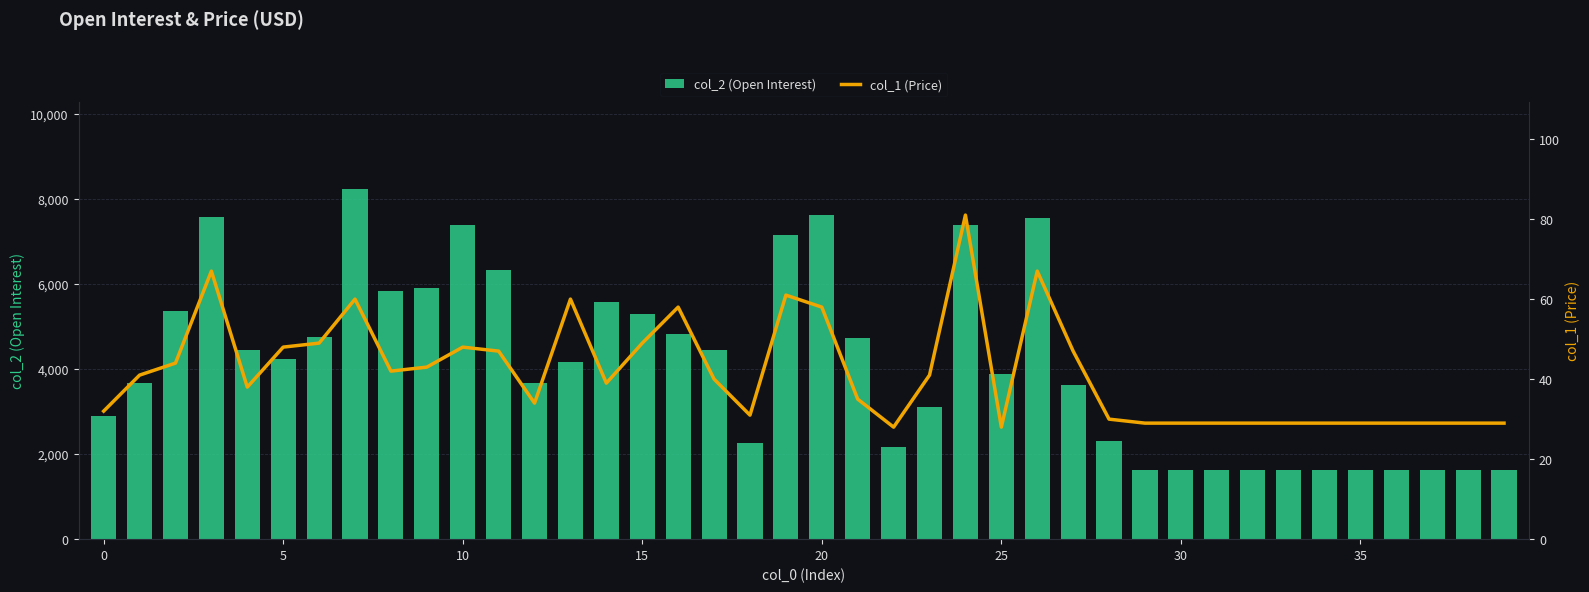

What is the difference between the maximum and minimum values in the col_1 (Price) series?

53